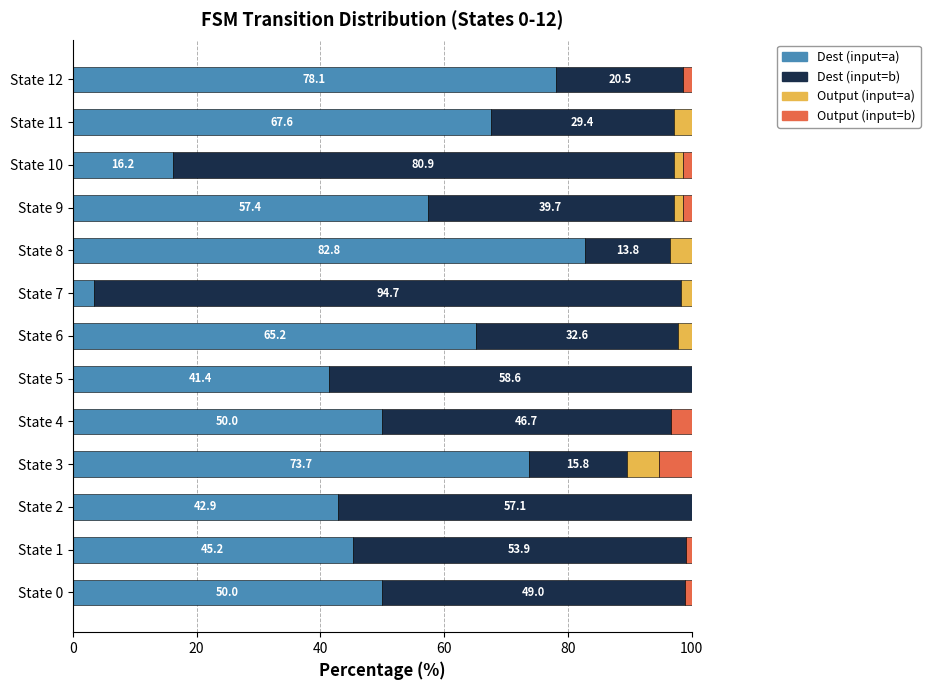

What is the total value across all series at State 6?

100.0